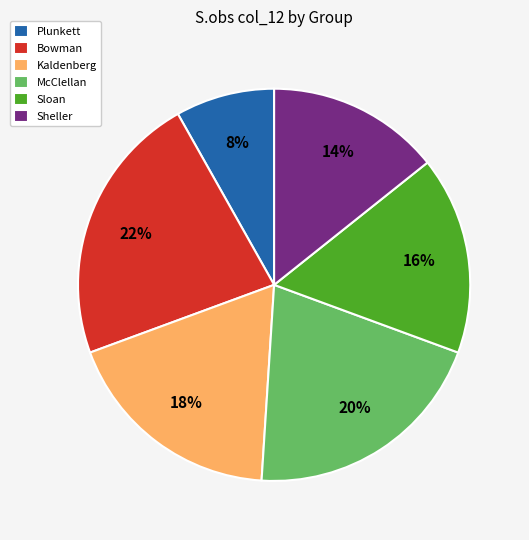

To the nearest percent, what portion does McClellan represent?

20%